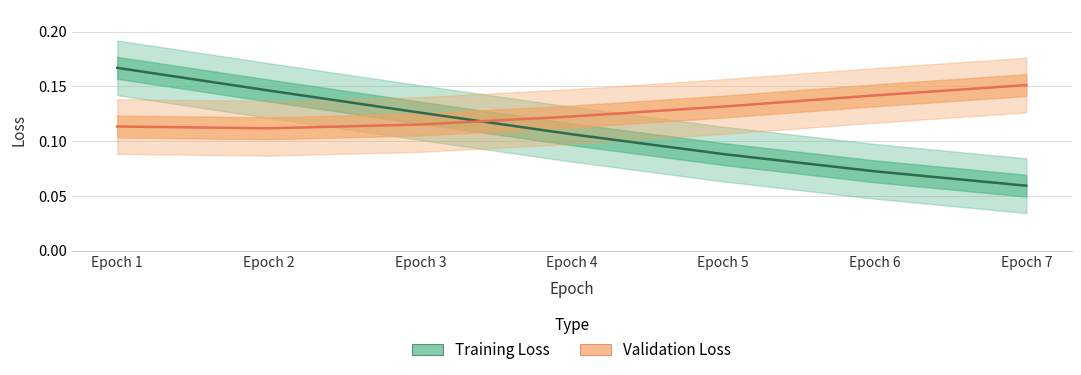

Read the Training Loss value at Epoch 6.

0.1